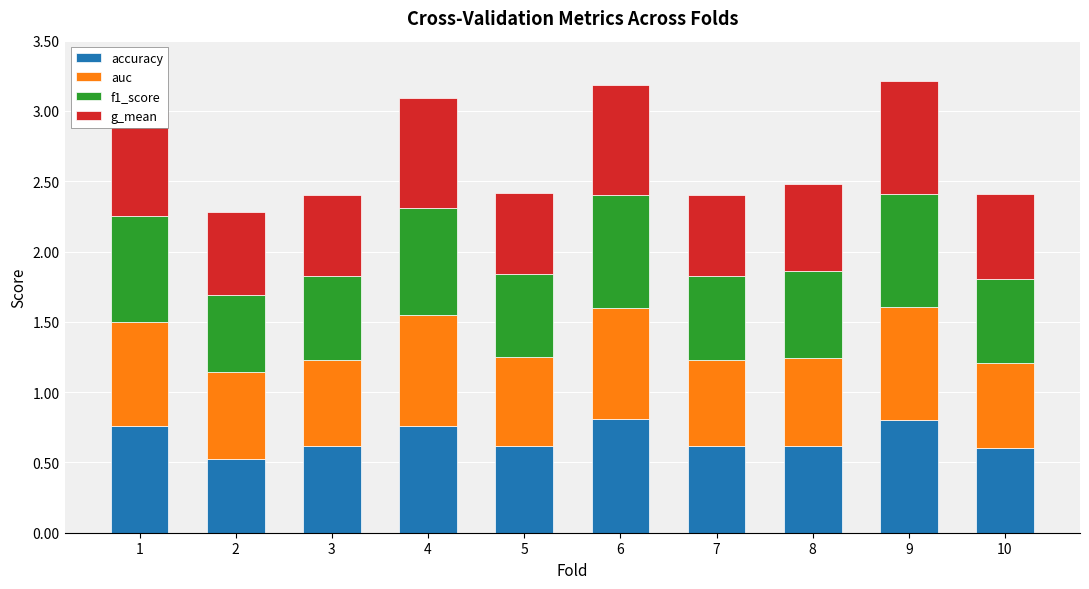

How many bars are there in total?

10